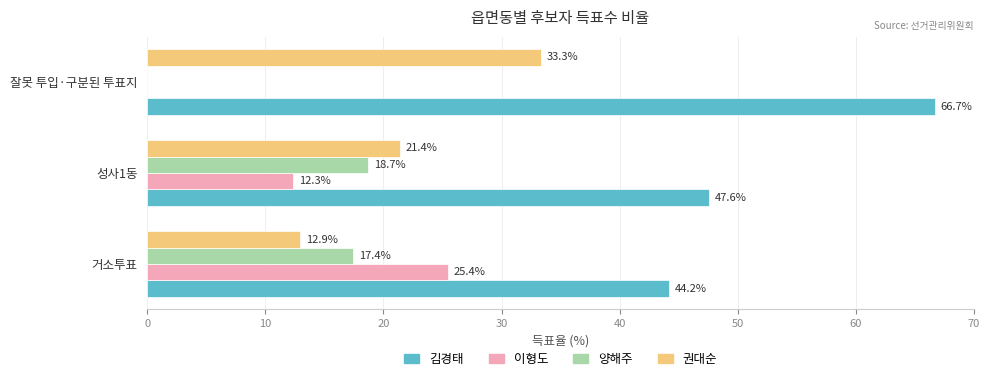

Where is 양해주 nearest to the value 9?

거소투표